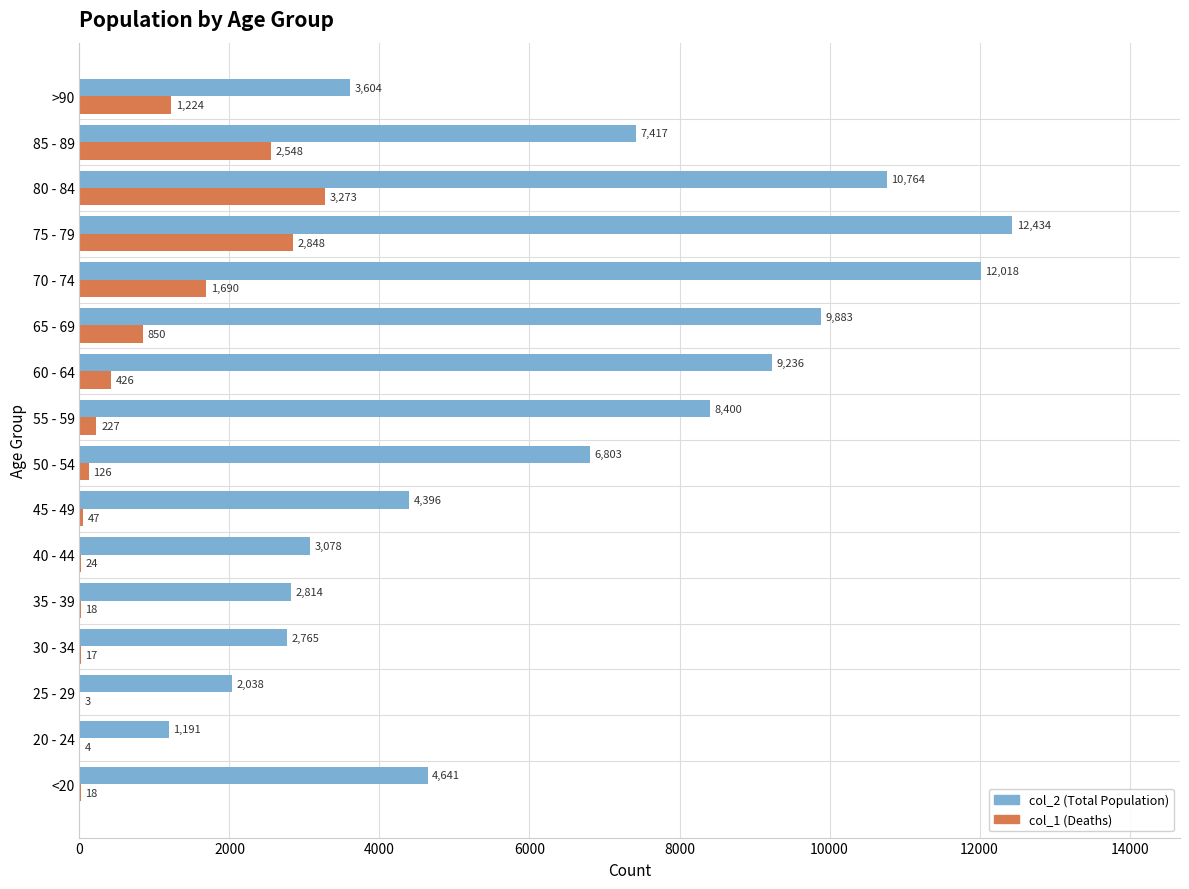

Which series changed the most between <20 and 80 - 84?

col_2 (Total Population)